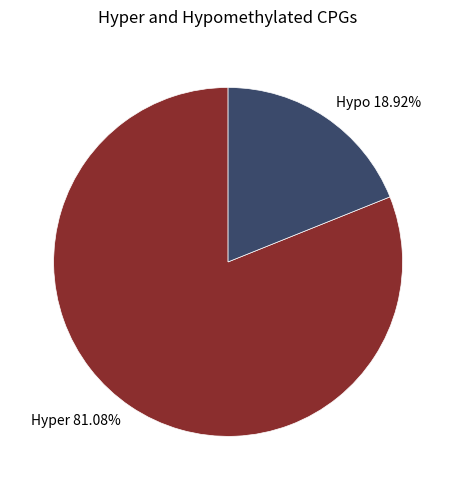

Combined, do Hyper 81.08% and Hypo 18.92% account for over 50%?

Yes